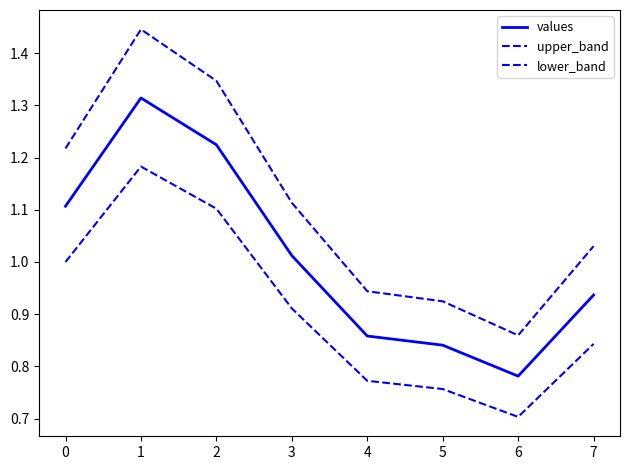

What is the difference between the upper_band values at 0 and 7?

0.2